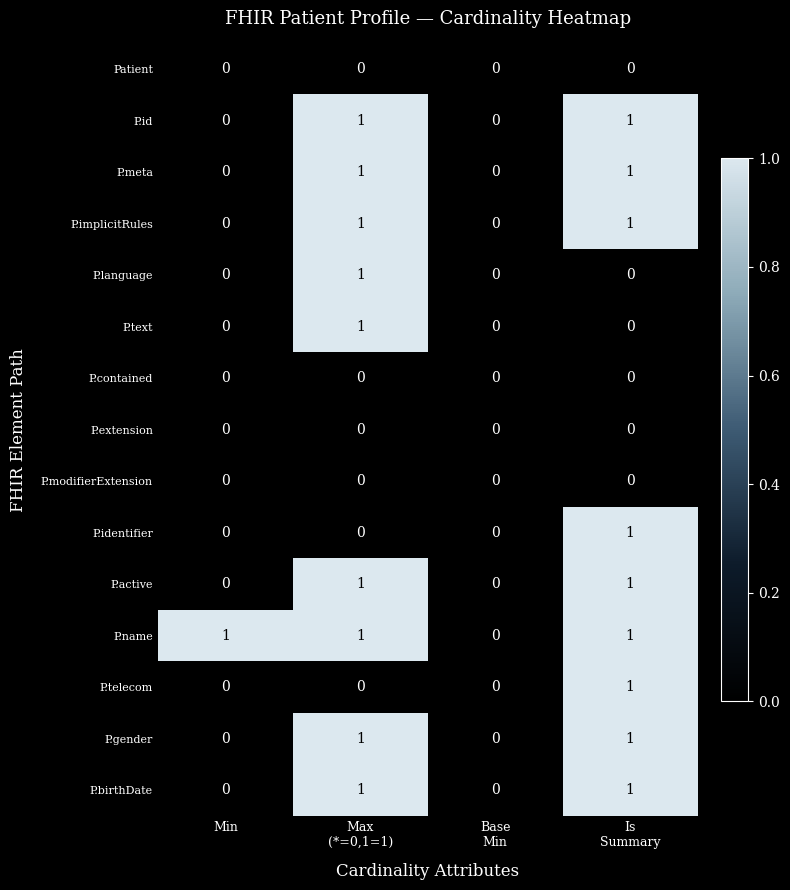

The value of P.extension at Min is 0. True or false?

True